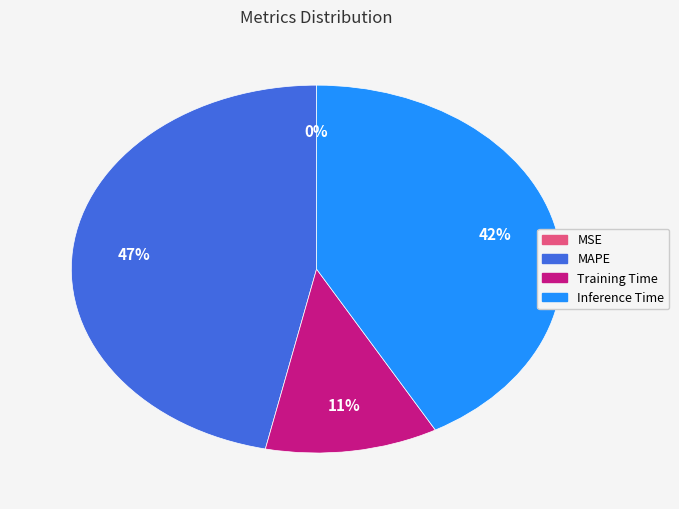

Between MAPE and Training Time, which is larger?

MAPE